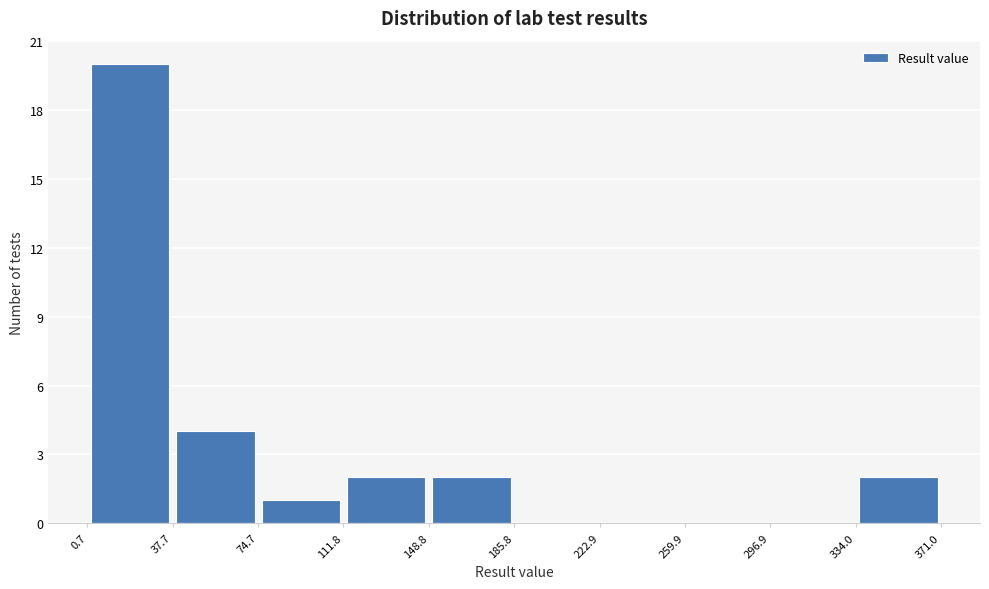

Reading left to right, transcribe this chart: for each bar, give the range it covers on the x-axis and its height. The values are not printed on the chart, so give them approximately, as read against the axis.

0.7 to 37.7: 20
37.7 to 74.7: 4
74.7 to 111.8: 1
111.8 to 148.8: 2
148.8 to 185.8: 2
185.8 to 222.9: 0
222.9 to 259.9: 0
259.9 to 296.9: 0
296.9 to 334.0: 0
334.0 to 371.0: 2